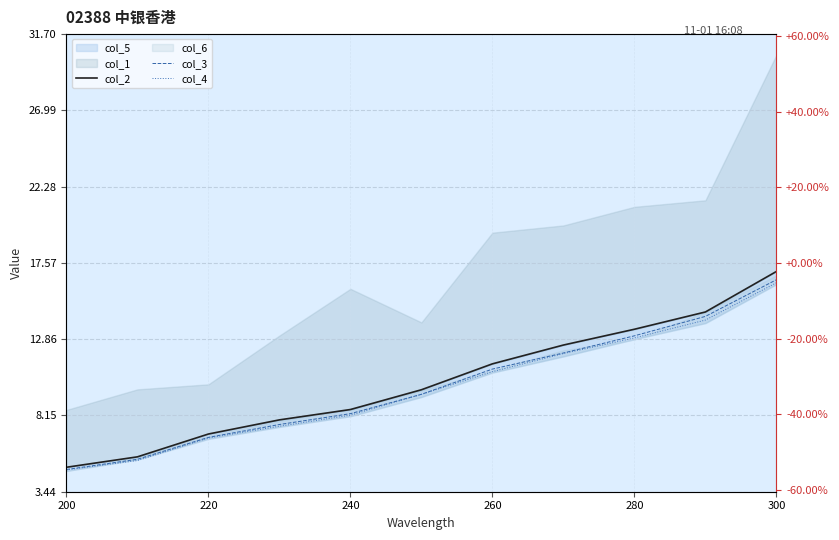

What is the difference between the col_3 values at 220 and 240?

1.4